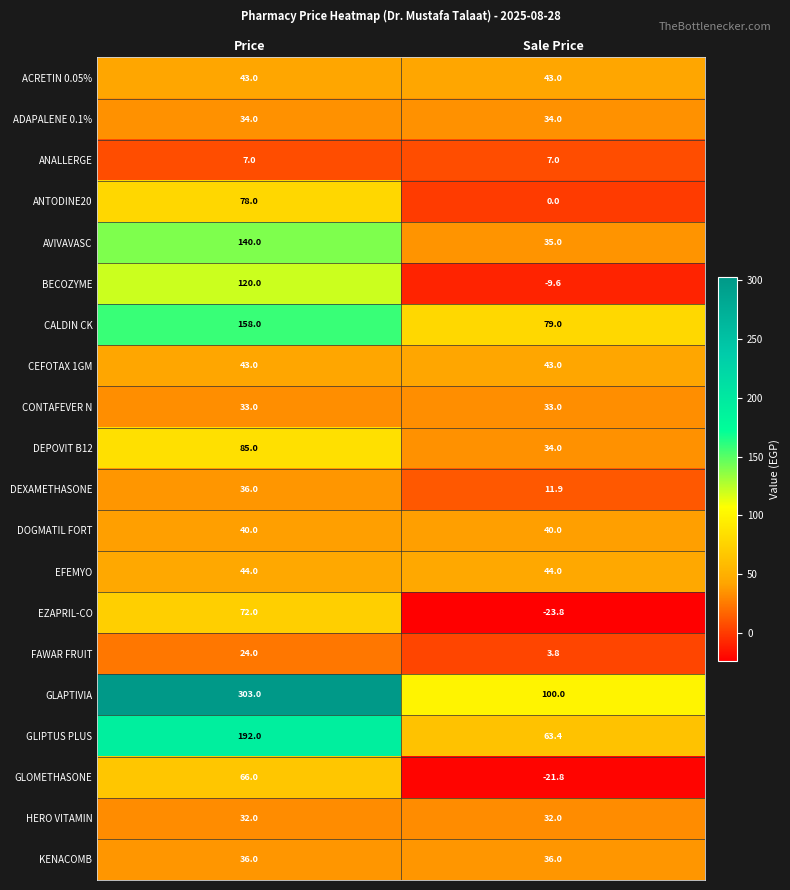

How many series are shown in this chart?

20